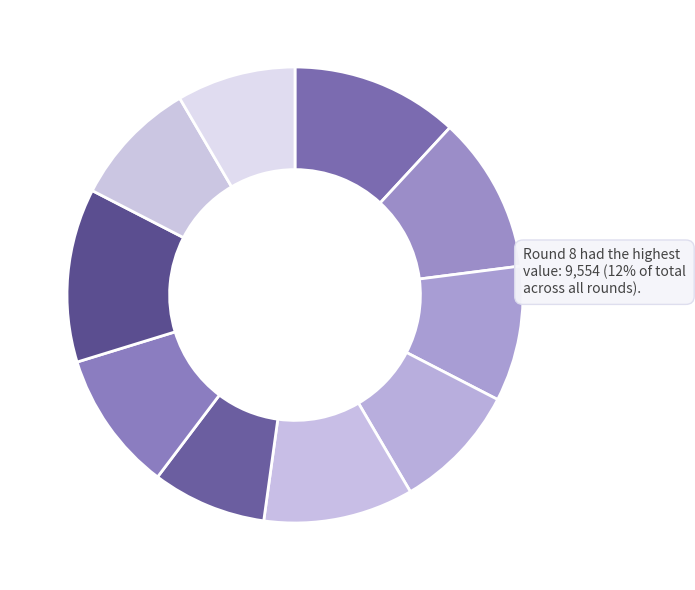

To the nearest percent, what is the average slice percentage?

10%